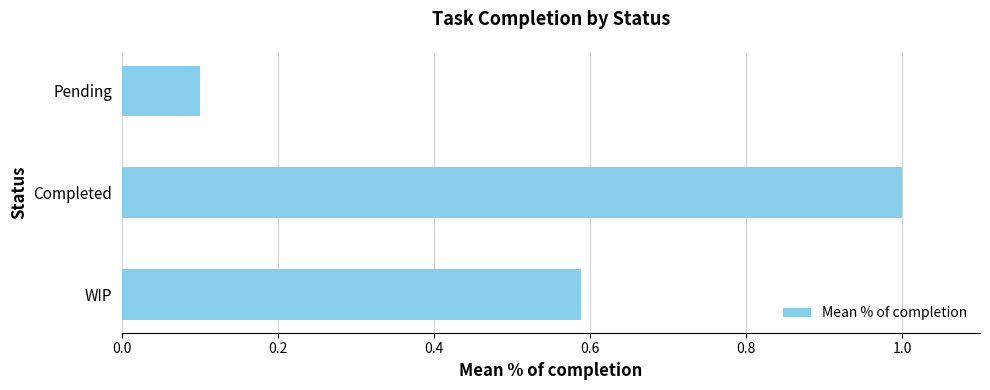

Which has a higher value, WIP or Pending?

WIP